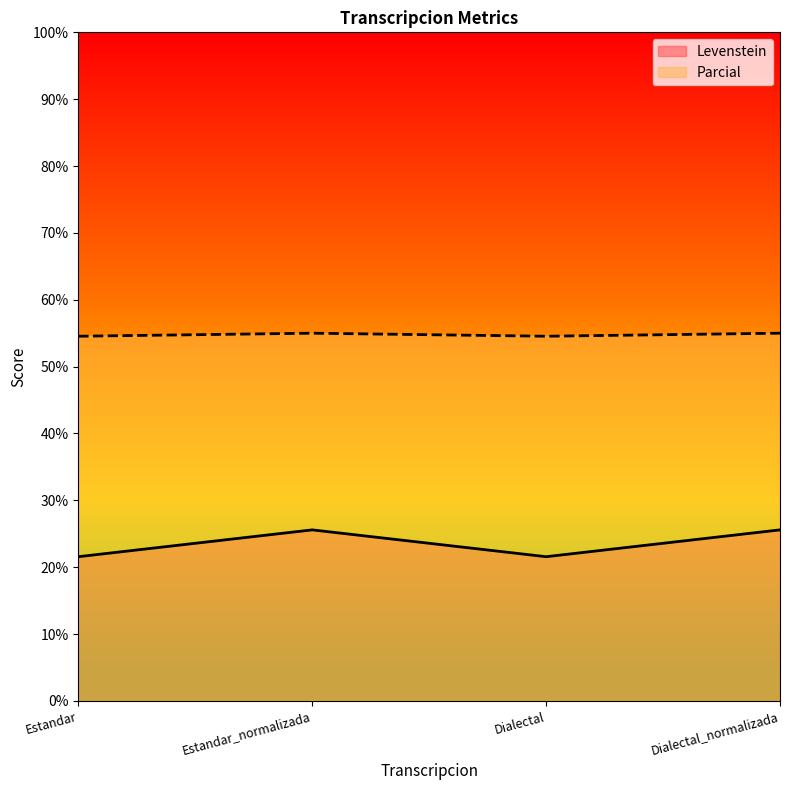

Reading left to right, extract all data points from this chart.

Levenstein: 21.6	25.6	21.6	25.6
Parcial: 54.5	55.0	54.5	55.0